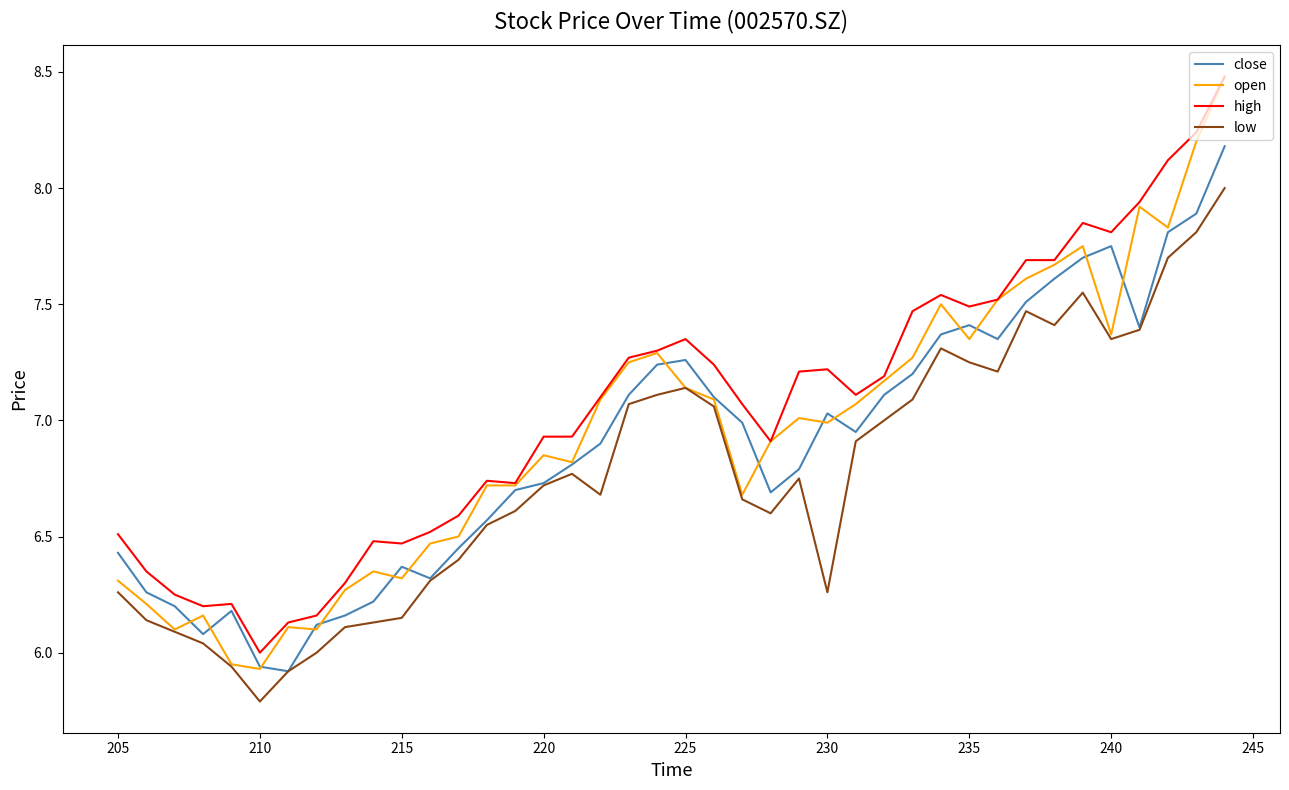

At how many categories does at least one series exceed 8?

3